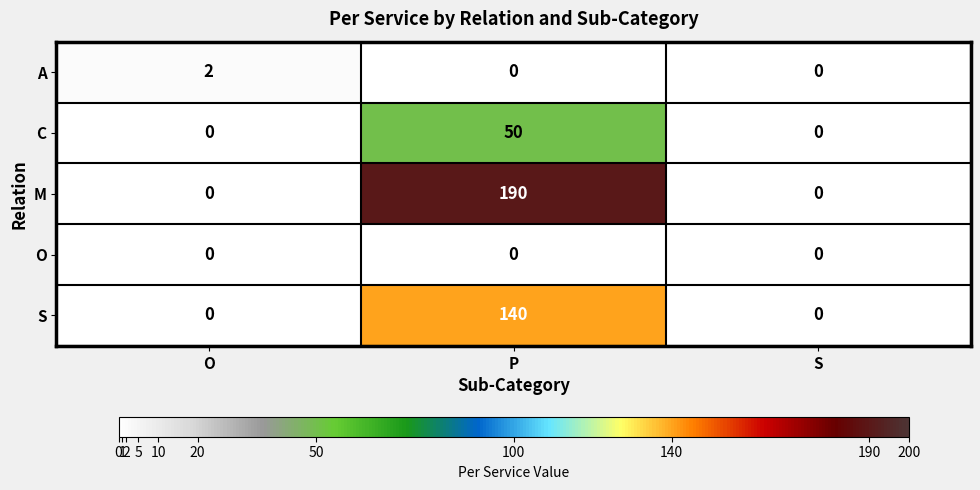

What is the difference between the maximum and minimum values in the C series?

50